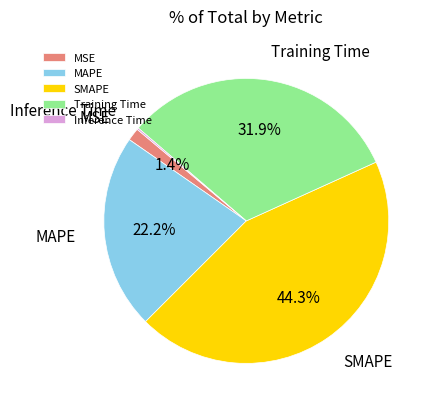

Is there a majority slice in this chart?

No